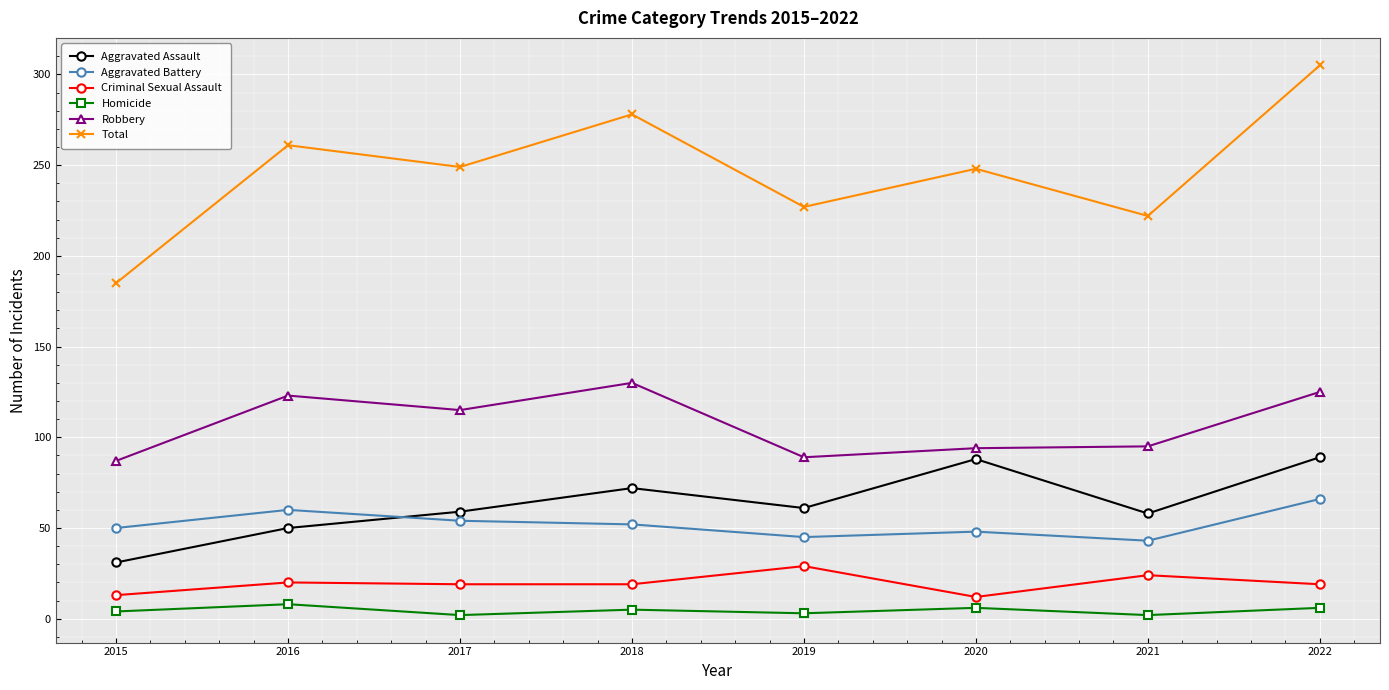

Does the chart display data point markers on the line(s)?

Yes